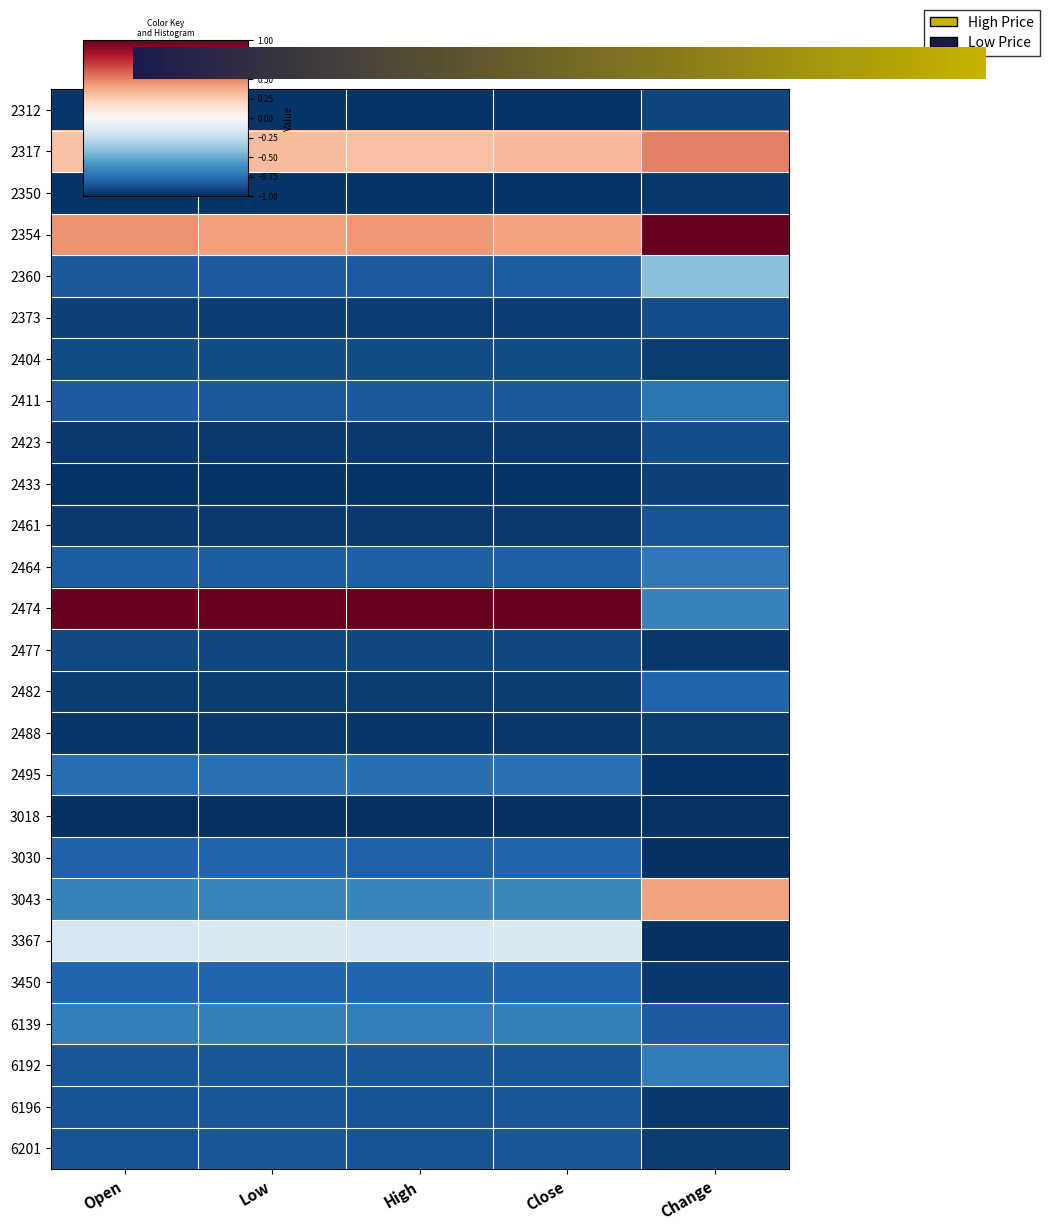

At which label does 2354 reach its peak?

Change